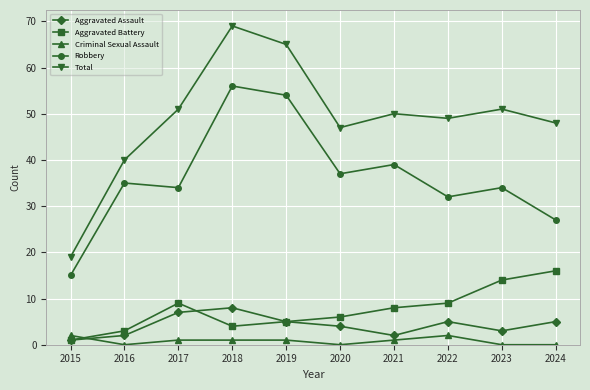

Between 2019 and 2022, which series saw the biggest shift?

Robbery